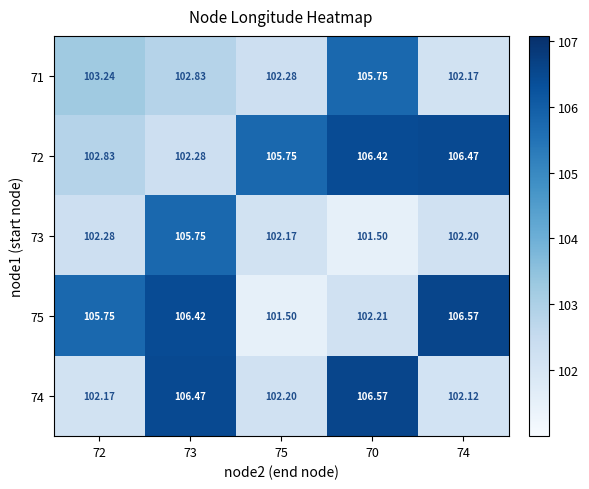

How many categories are shown in the chart?

5